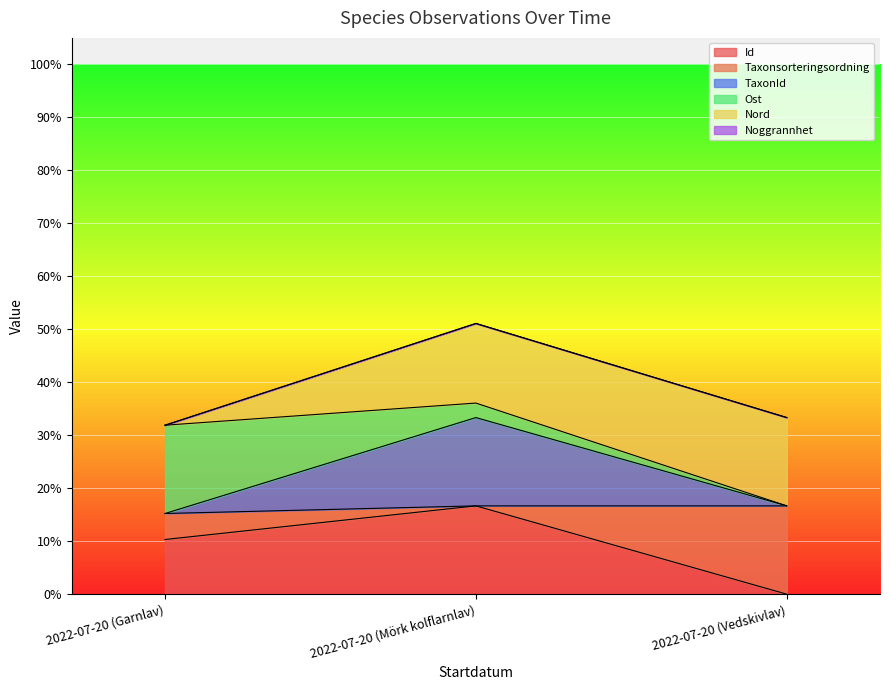

Is it true that Id equals 0.0 at 2022-07-20 (Vedskivlav)?

True